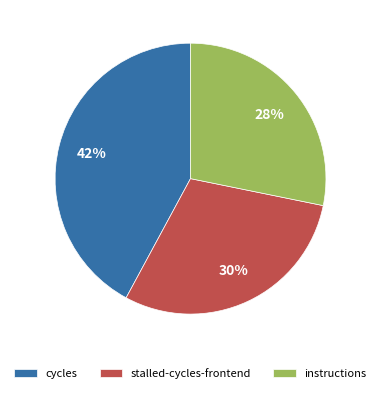

Rank the categories by value from lowest to highest.

instructions, stalled-cycles-frontend, cycles